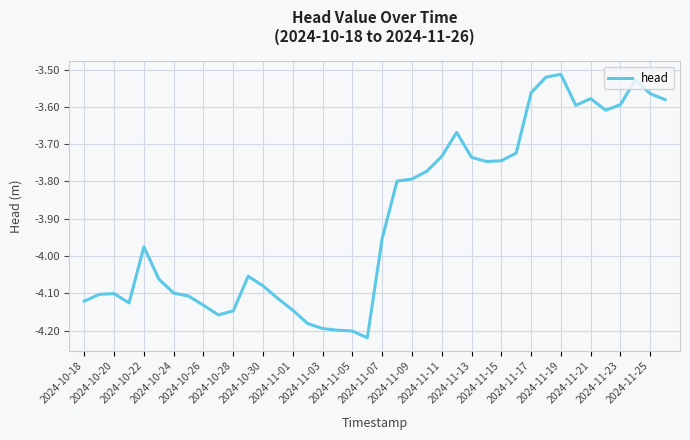

What is the difference between the maximum and minimum values?

0.7